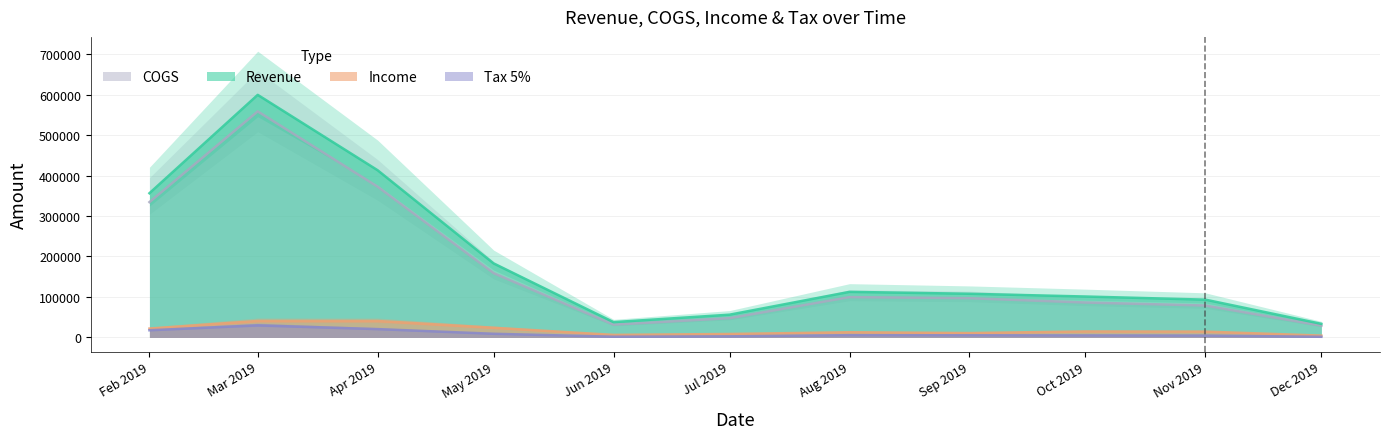

What is the sum of all Tax 5% values?

104704.5